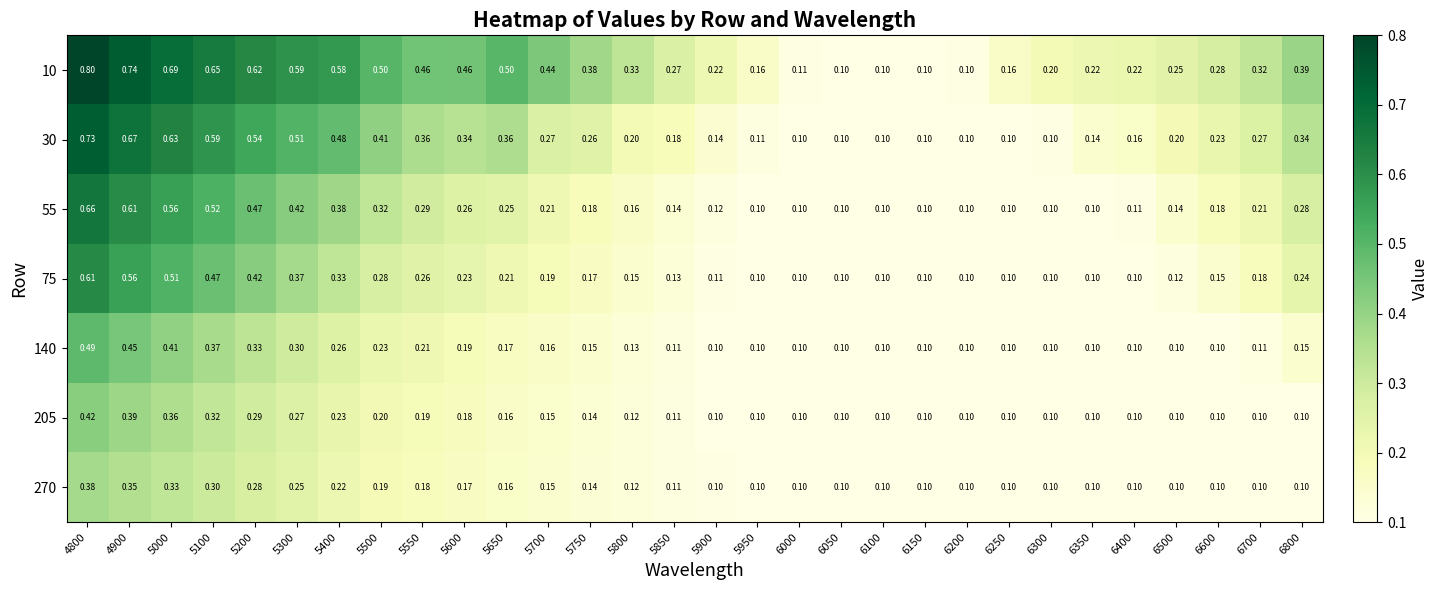

Rank the series by their maximum value, from lowest to highest.

270, 205, 140, 75, 55, 30, 10